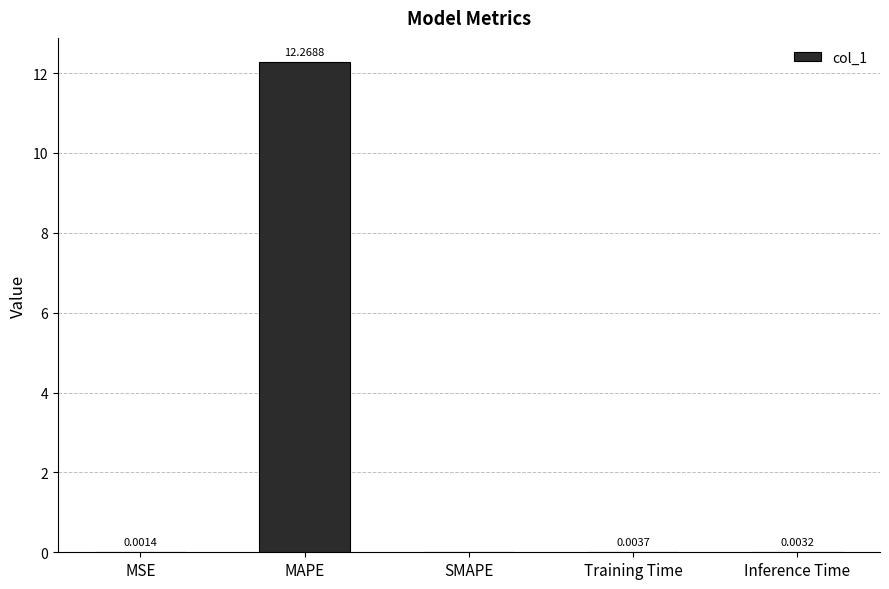

What is the sum of all values?

12.3